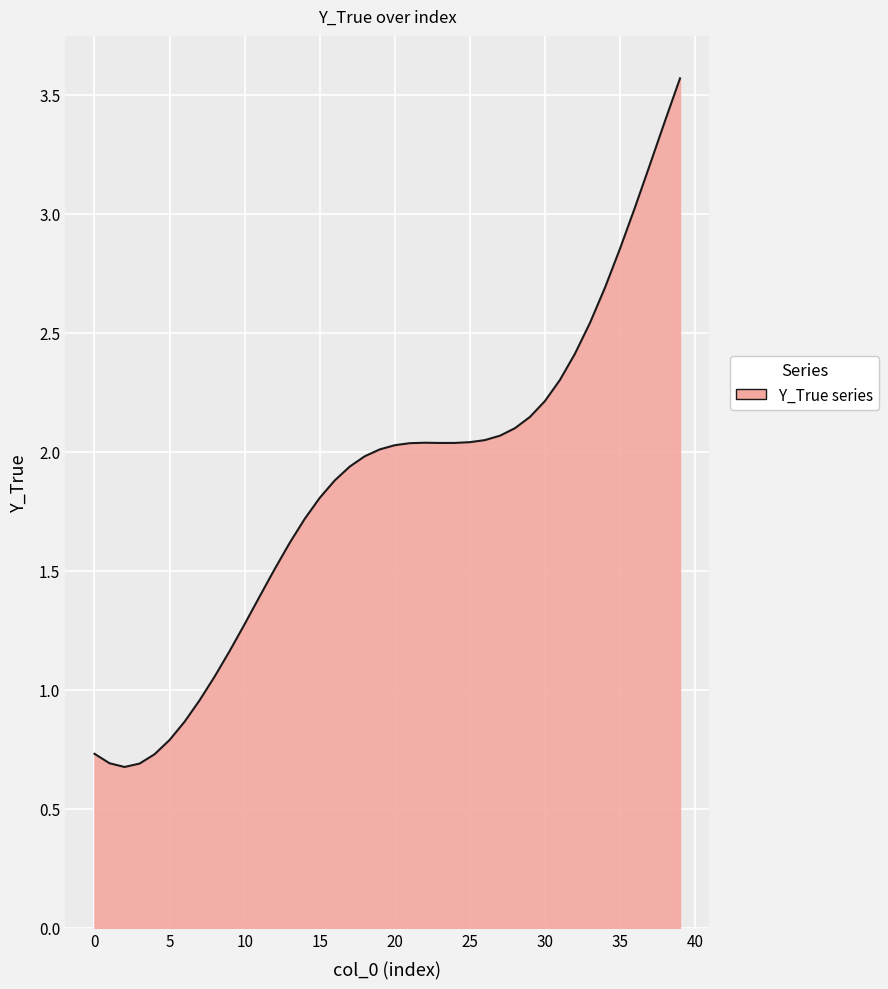

How many lines are shown in the chart?

1